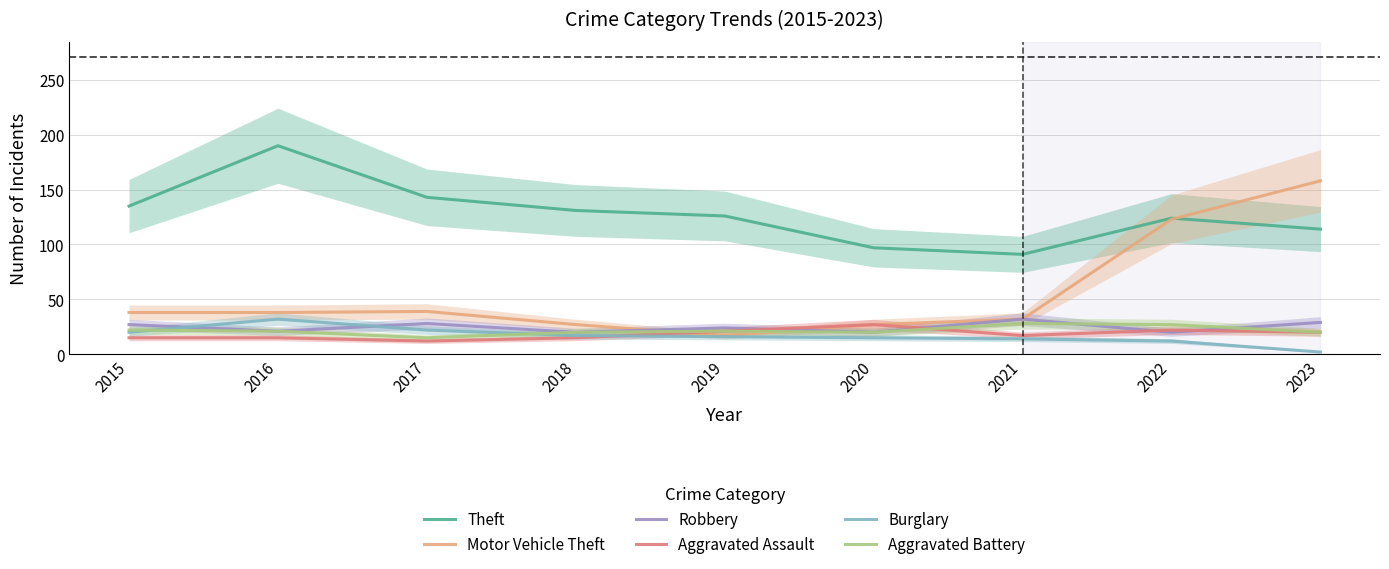

How many intersections are there between Robbery and Aggravated Battery?

2